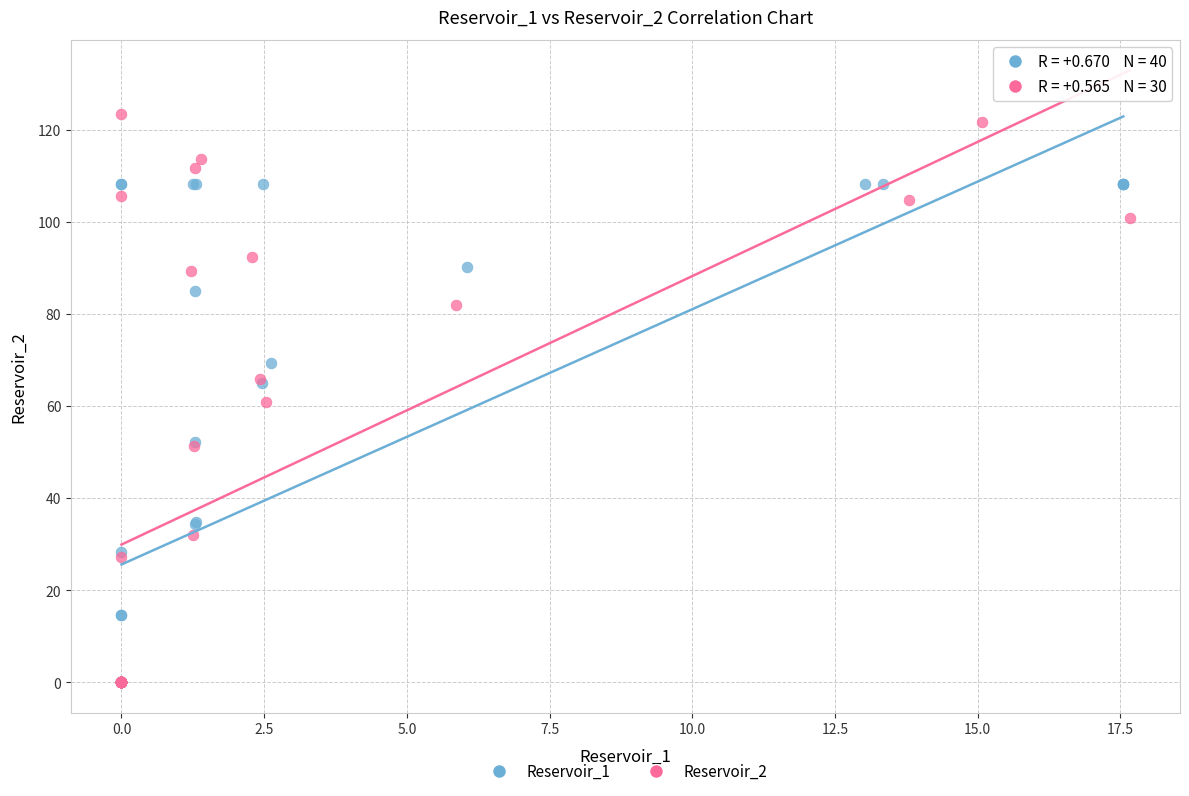

Which series reaches the maximum Y coordinate?

Reservoir_2